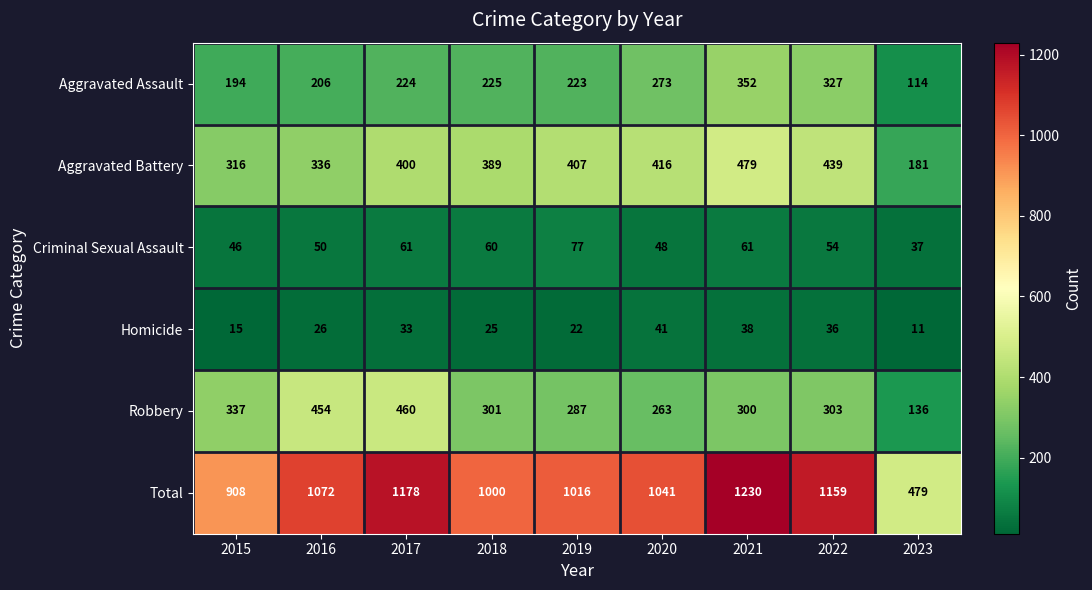

Where does the Criminal Sexual Assault series first go above 54?

2017